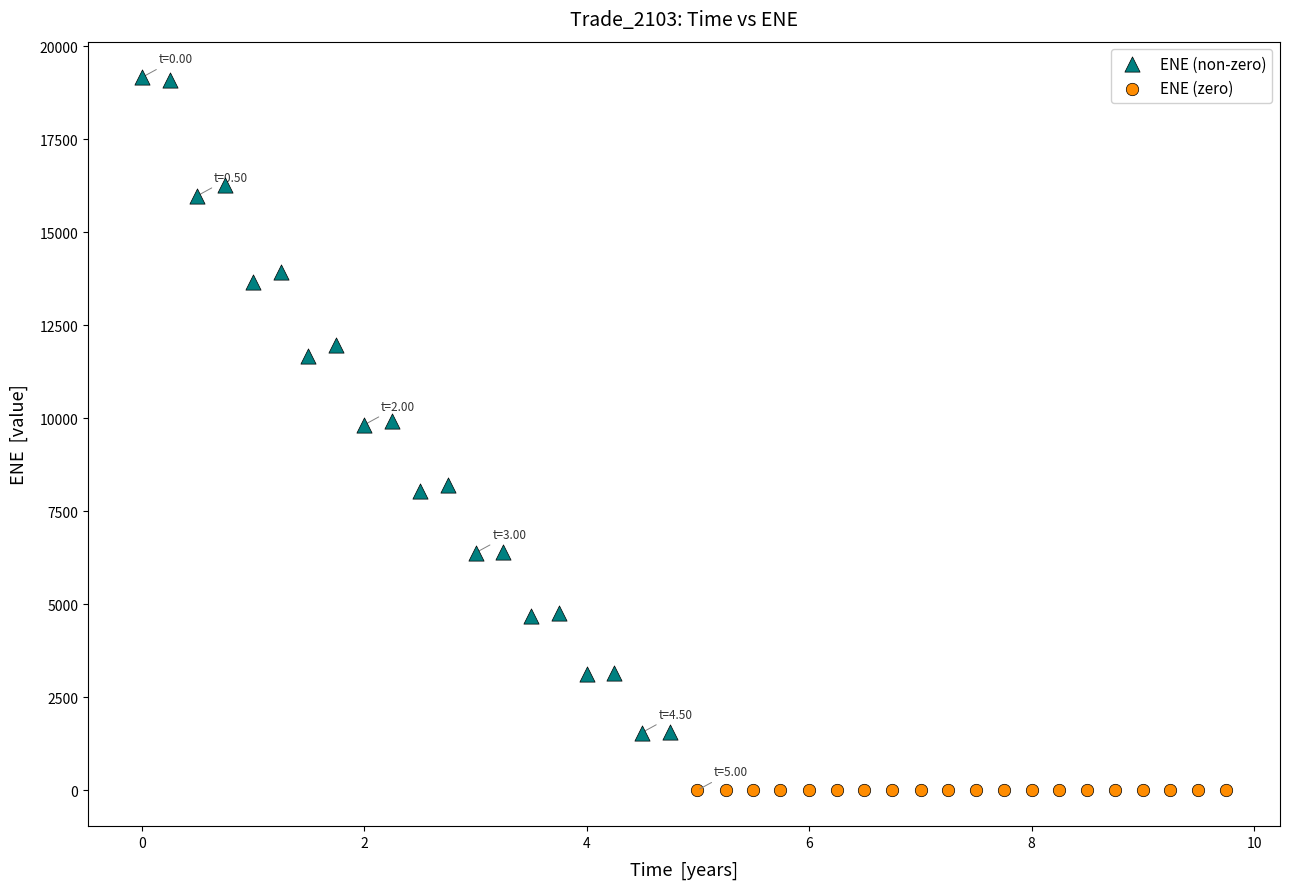

Which series contains the highest Y value?

ENE (non-zero)